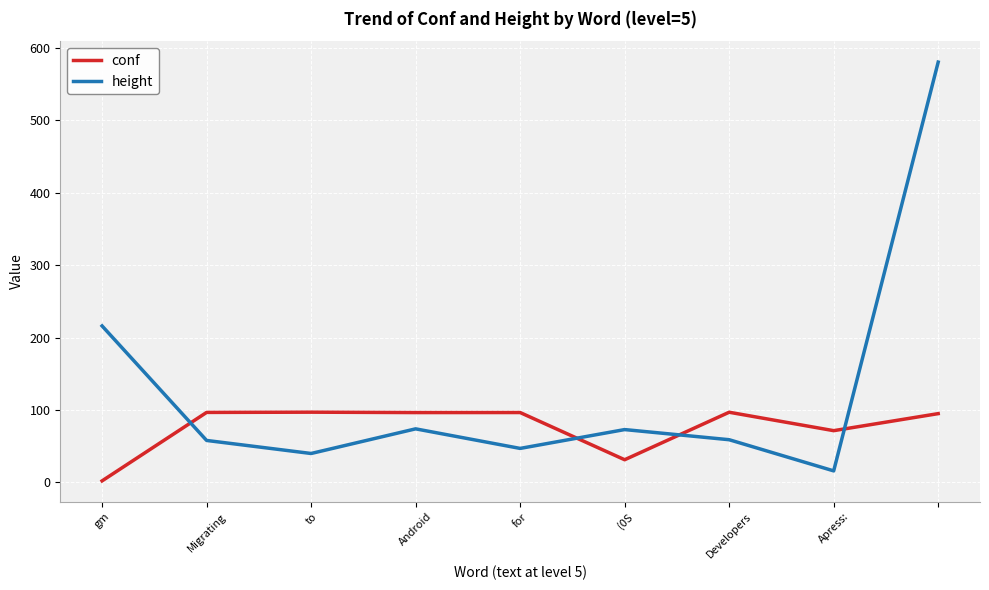

How many times do conf and height cross each other?

4